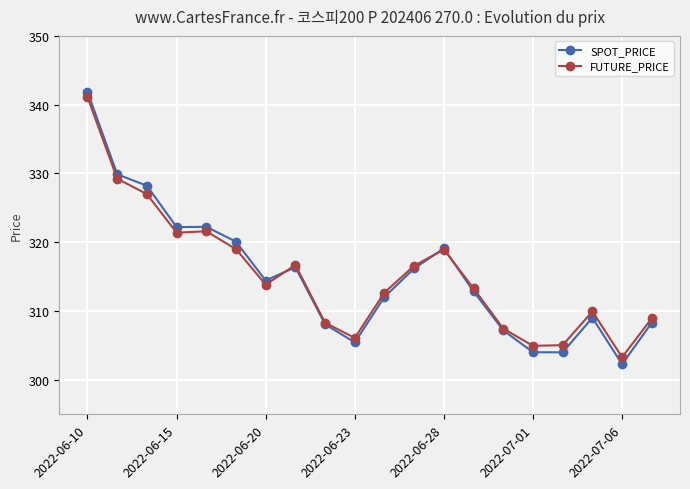

True or false: SPOT_PRICE and FUTURE_PRICE intersect in this chart.

True